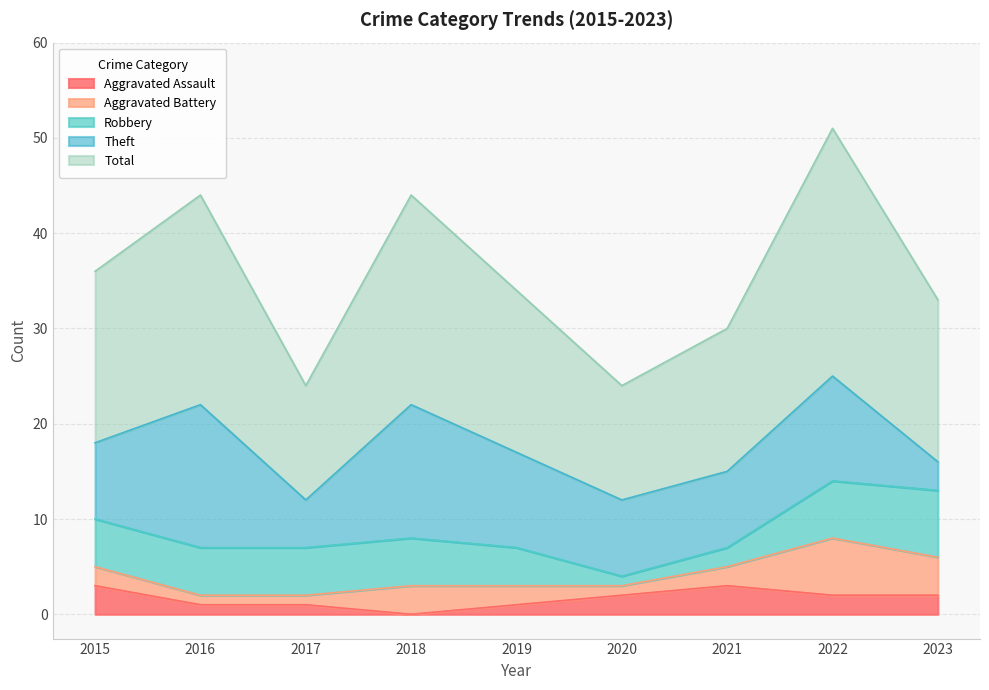

Where does the Total series first go above 17?

2015